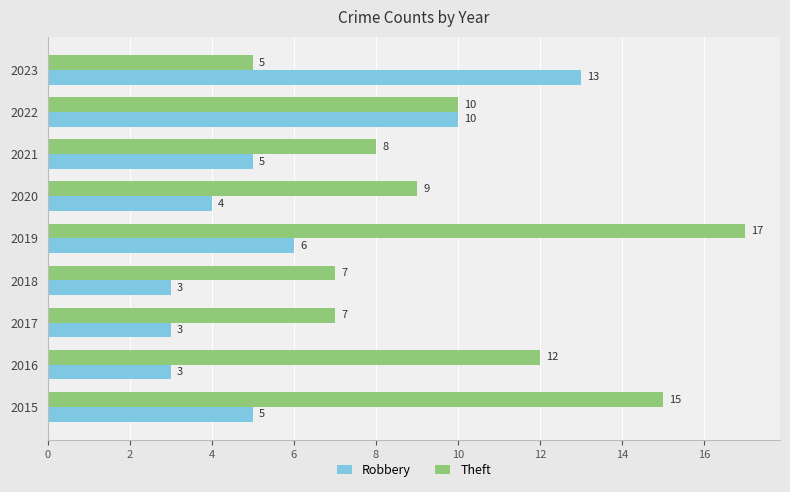

Which series has the largest total across all categories?

Theft